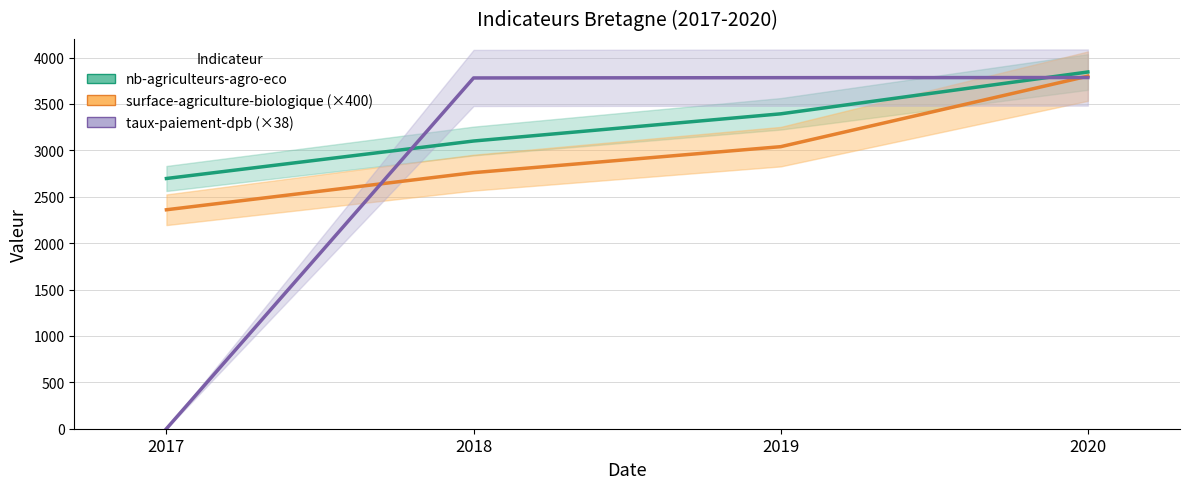

The value of surface-agriculture-biologique (×400) at 2017 is 2360.0. True or false?

True